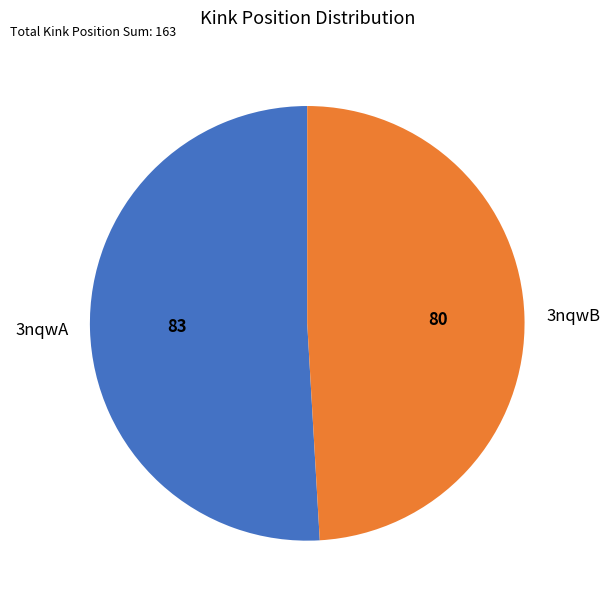

Which has a higher value, 3nqwA or 3nqwB?

3nqwA